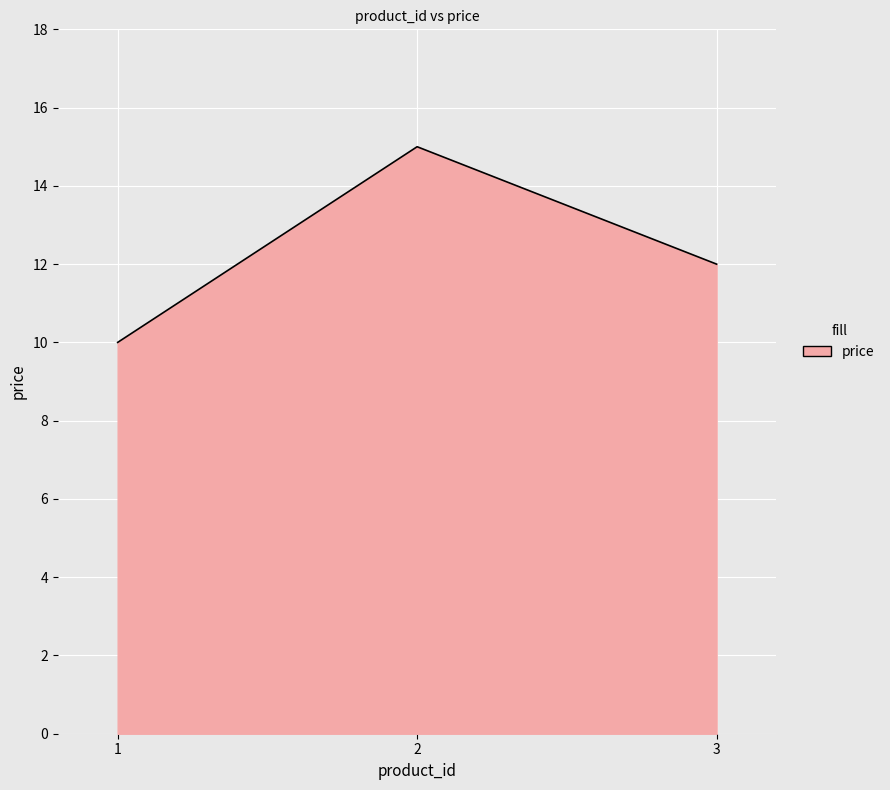

Which label corresponds to the smallest value in the chart?

1